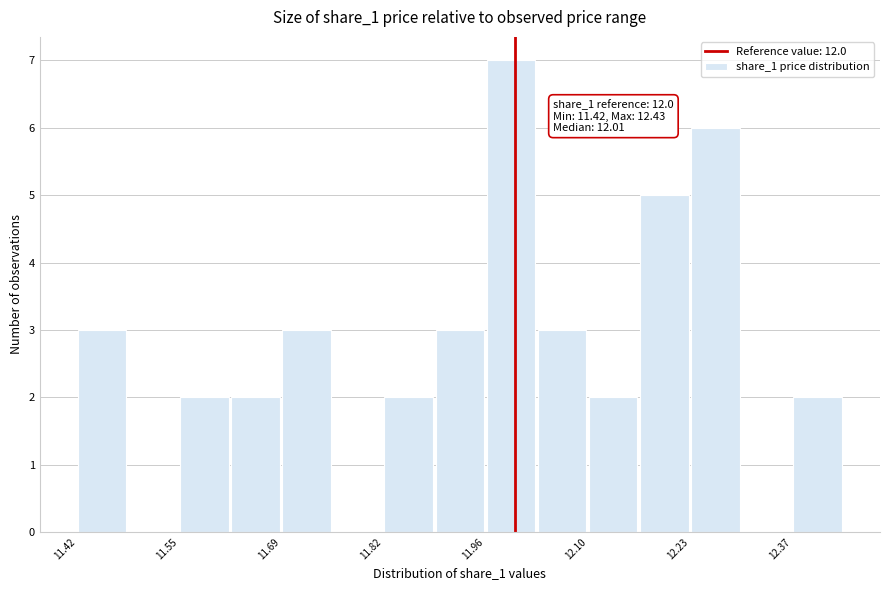

Around what value on the x-axis is the tallest bar? Give the approximate position of its centre, as read against the axis.

12.00